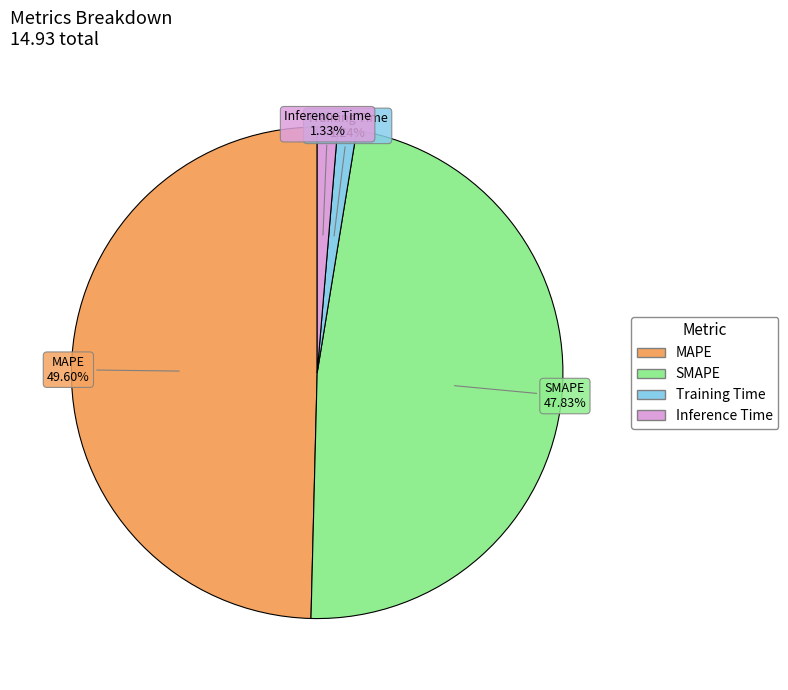

Is MAPE the majority of the pie?

No